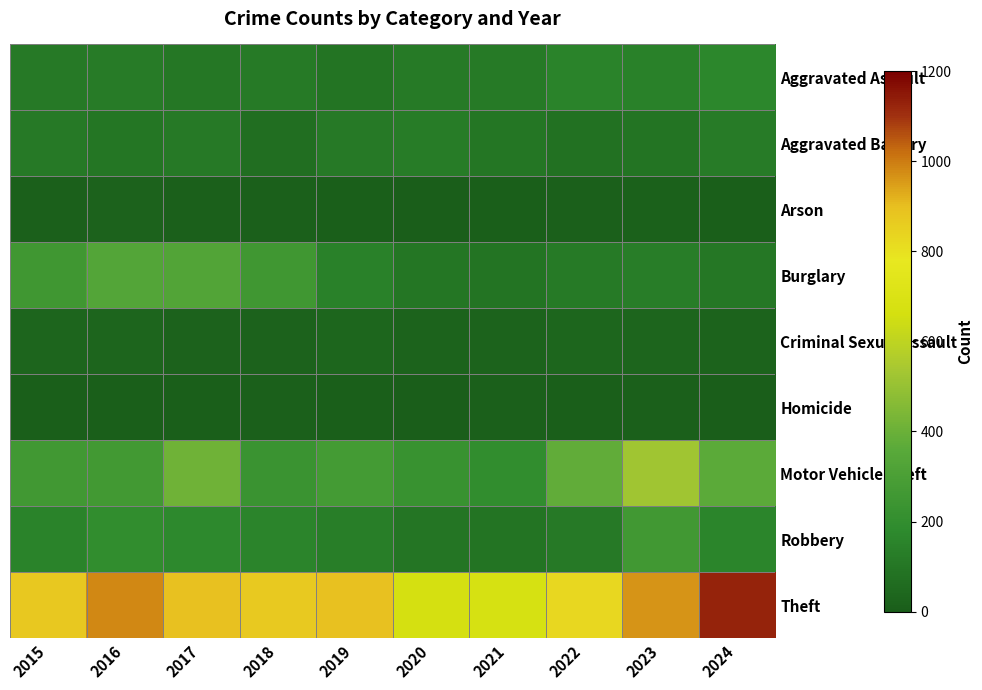

What is the total value across all series at 2021?

1313